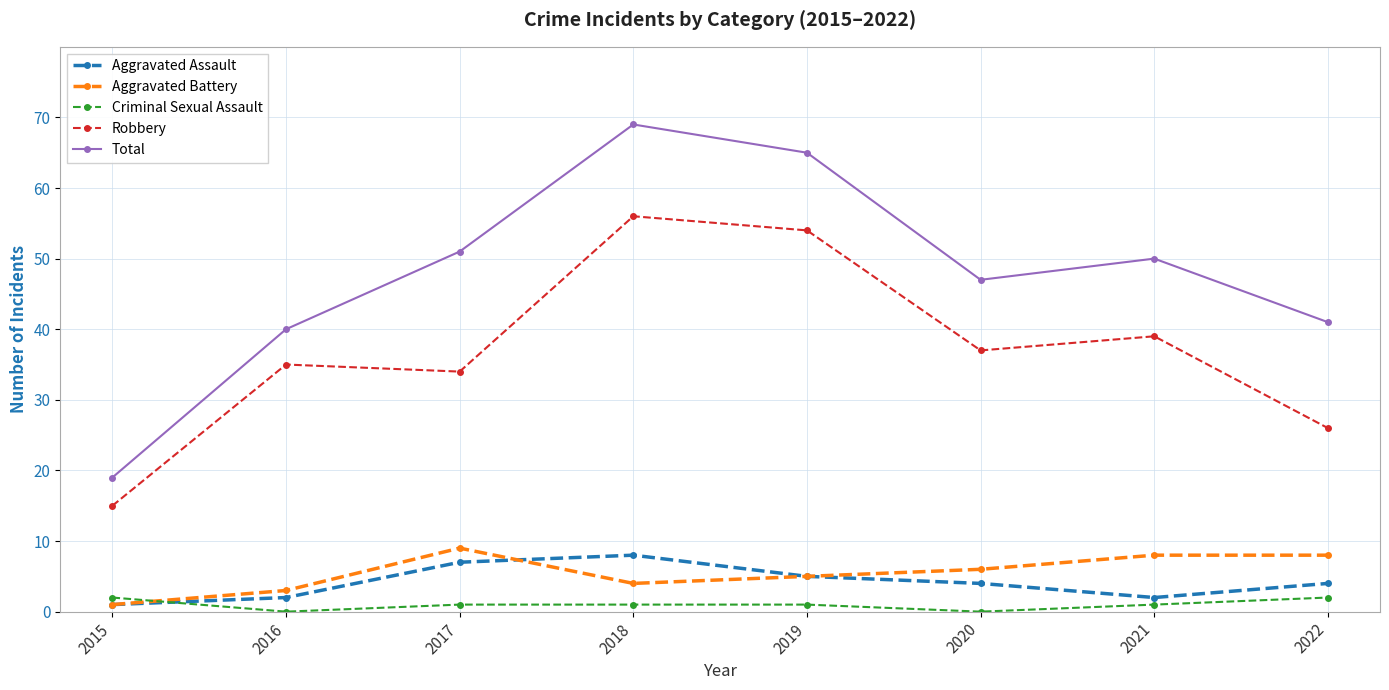

True or false: Total has more than 2 interior local peaks.

False